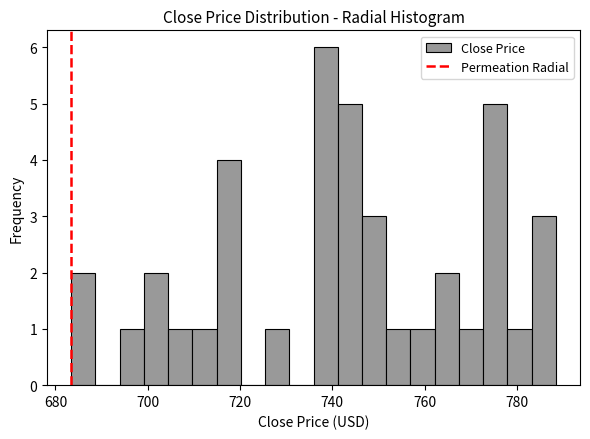

Read against the x-axis, roughly where is the centre of the tallest bar?

738